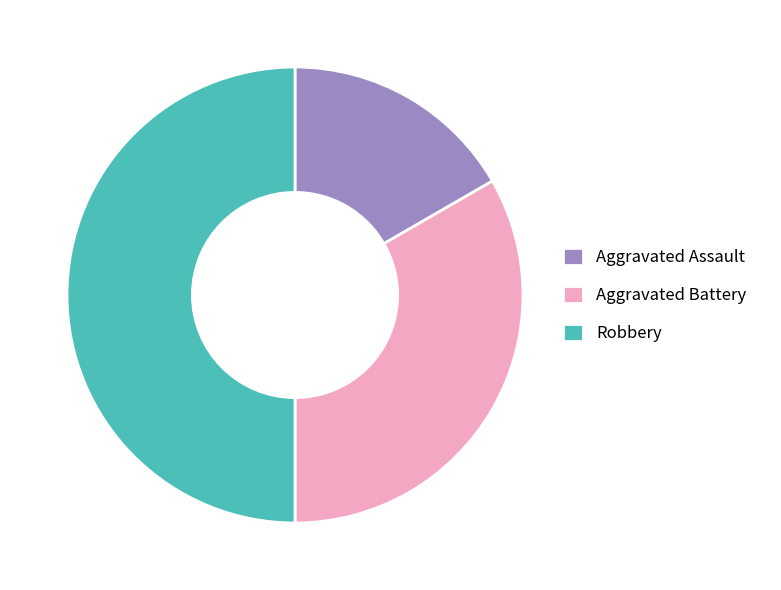

What is the ratio of the value at Robbery to the value at Aggravated Battery?

1.5